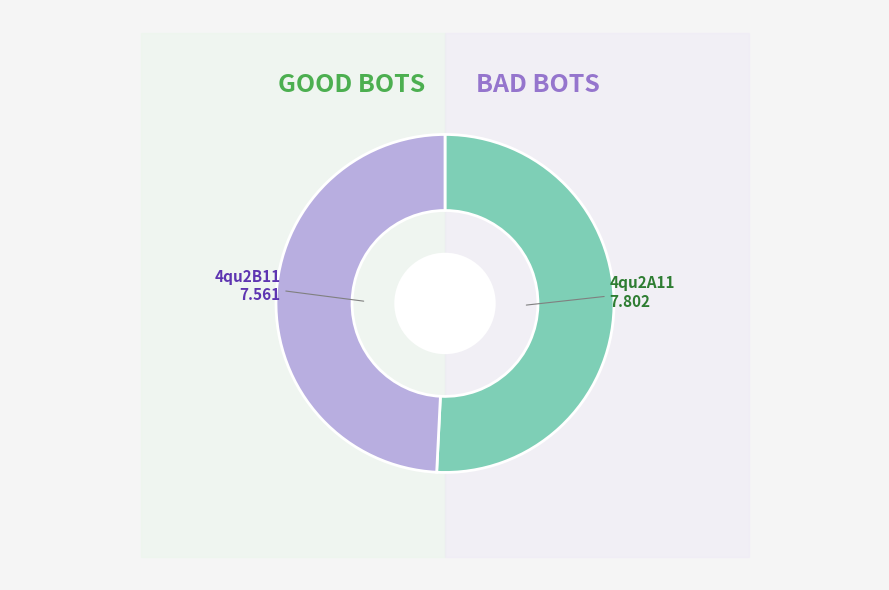

True or false: 4qu2B11 accounts for 41% of the total.

False